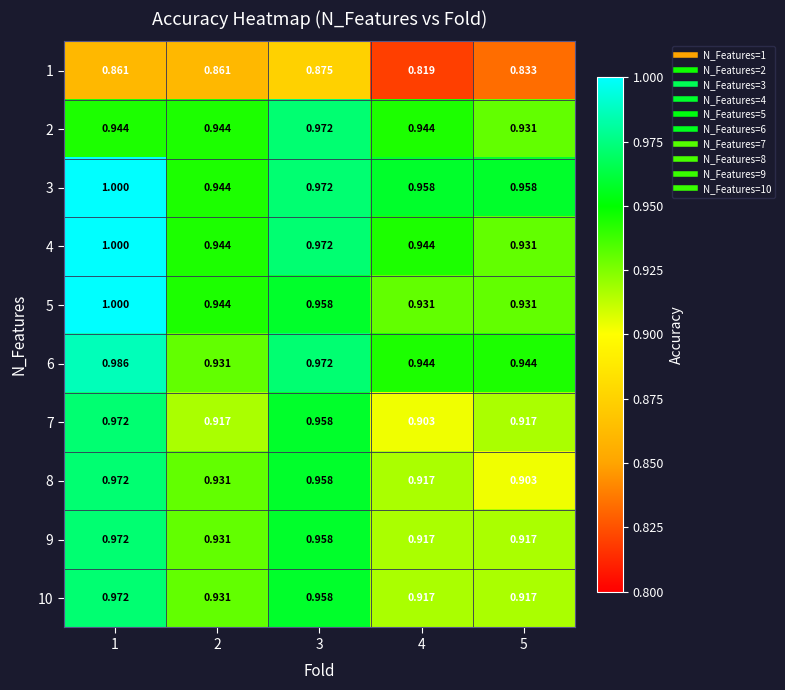

Is the value of 10 at 4 greater than the value of 4 at 3?

No